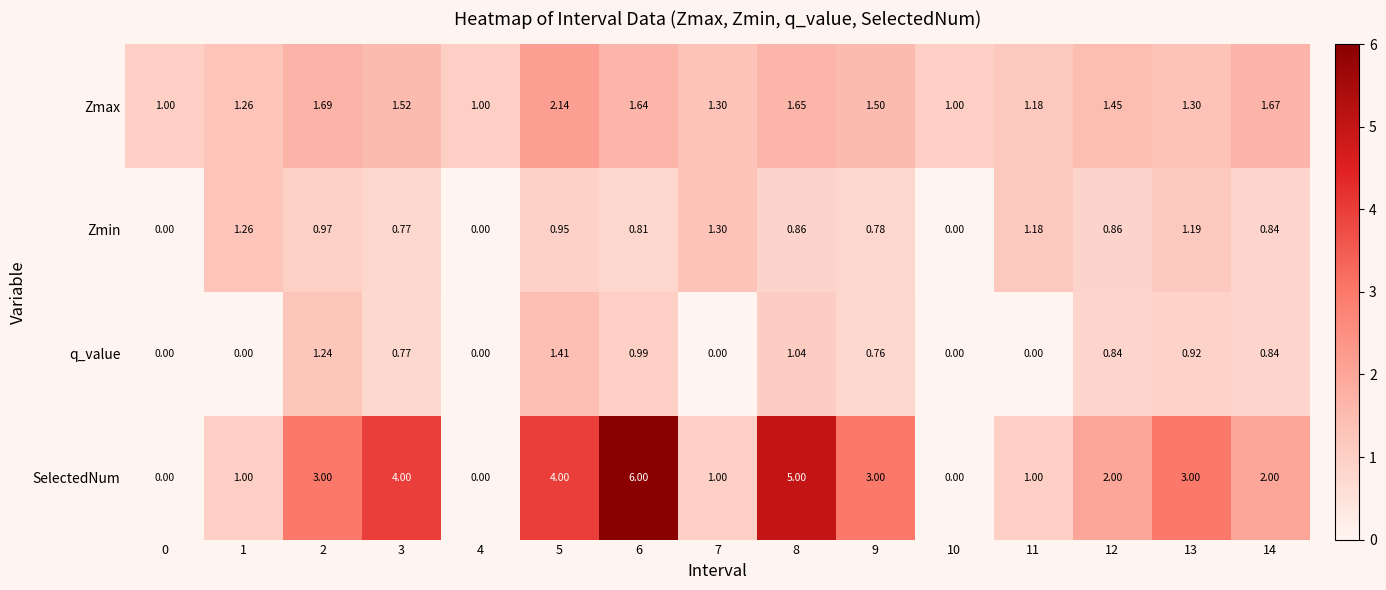

Which series has the largest total across all categories?

SelectedNum